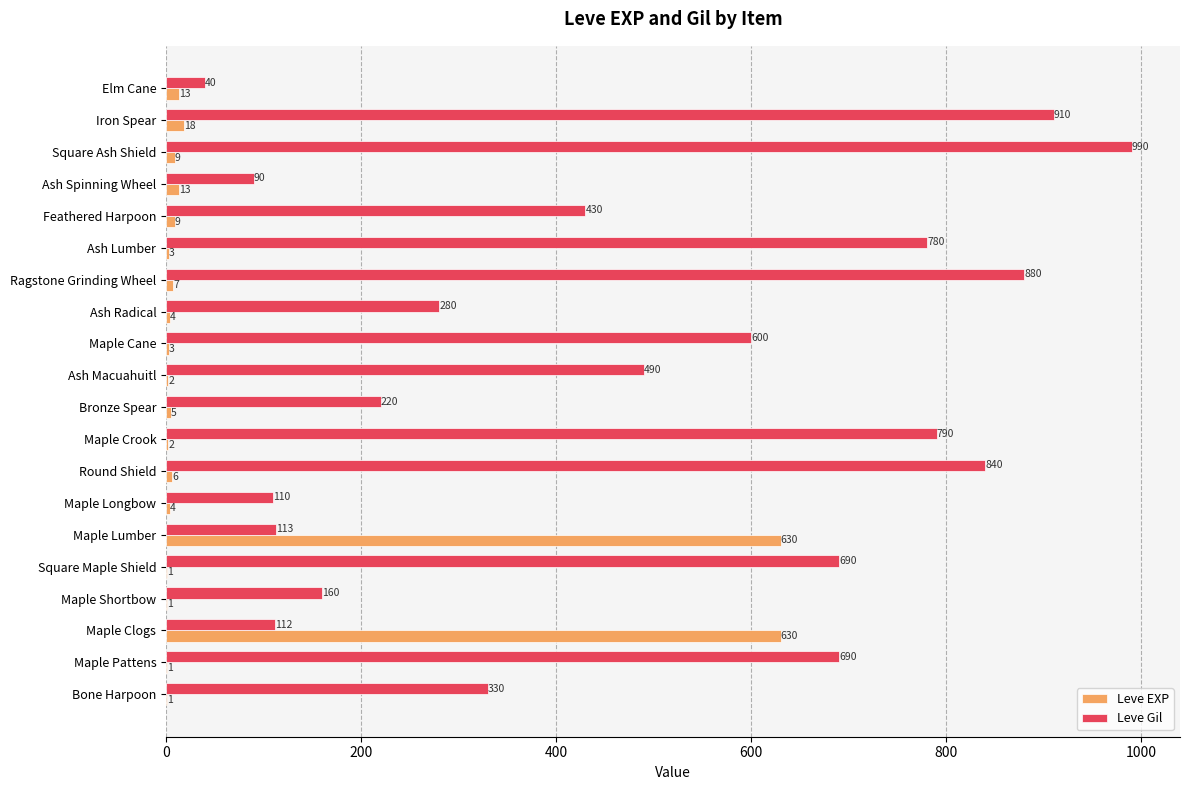

Which series changed the most between Maple Crook and Ash Radical?

Leve Gil